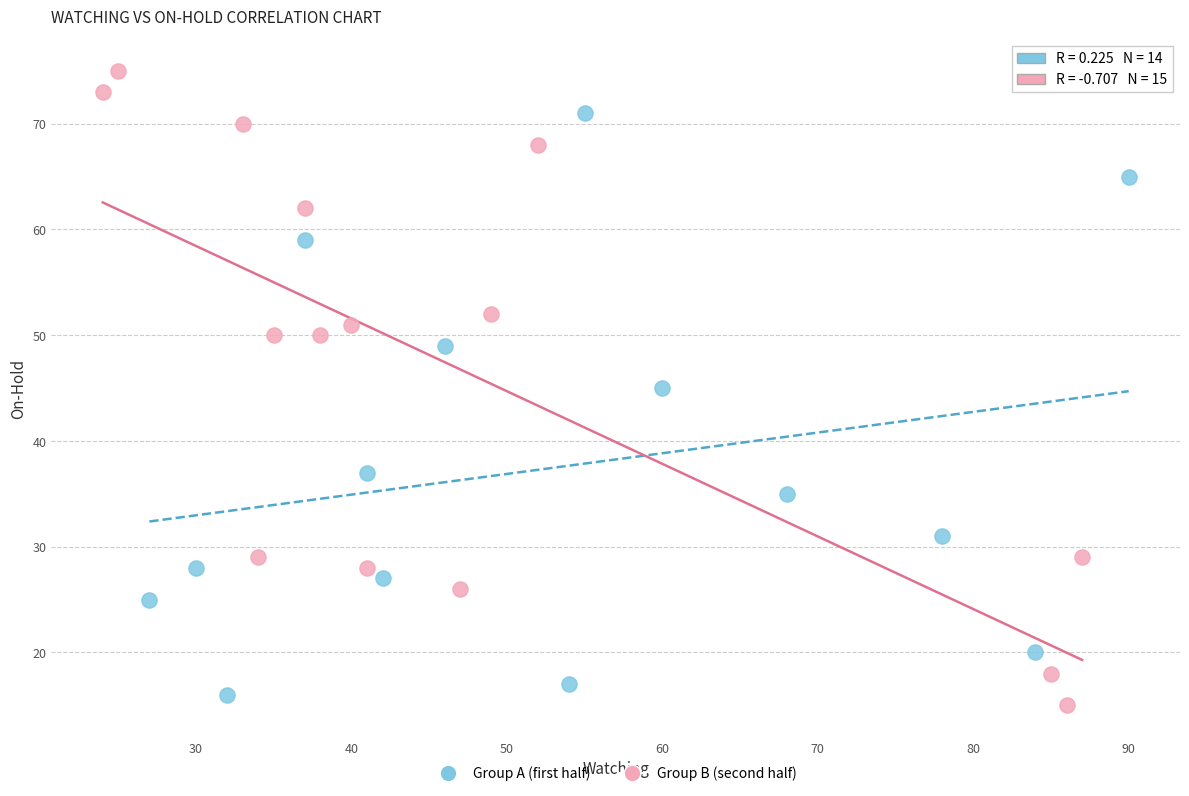

Which series contains the highest Y value?

Group B (second half)